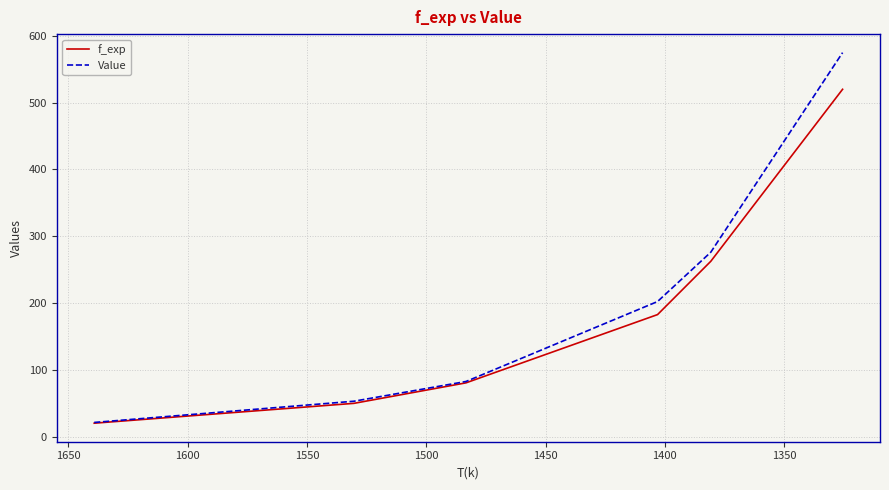

What is the value of the Value point at the 5th from the left?

276.4